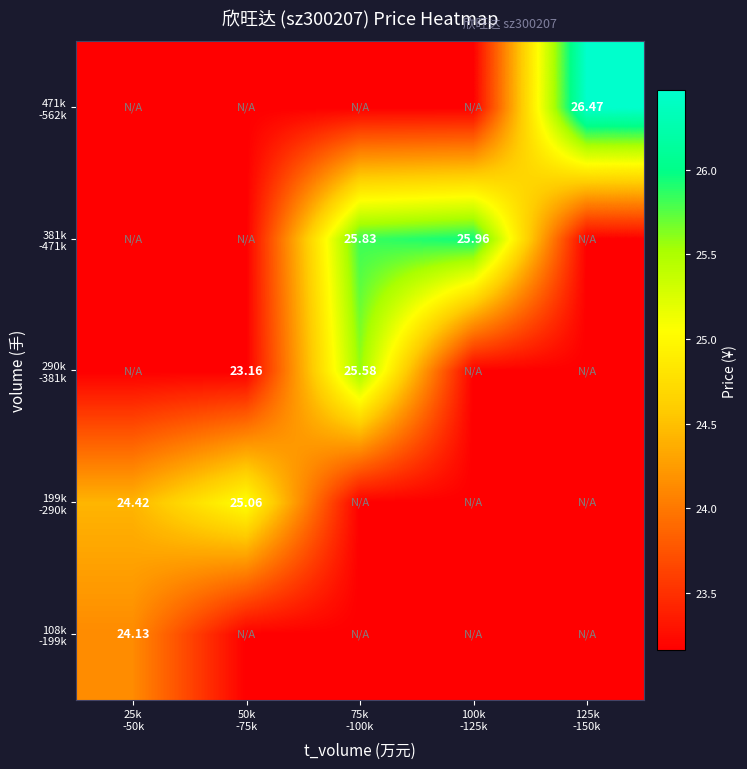

What is the highest value of the 381k -471k series?

26.0